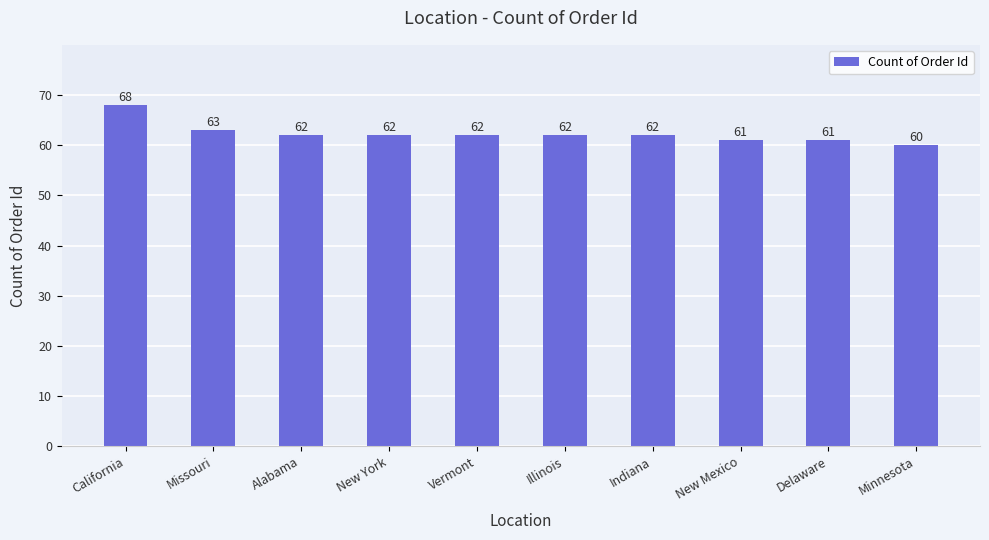

The value at Delaware is 61. True or false?

True